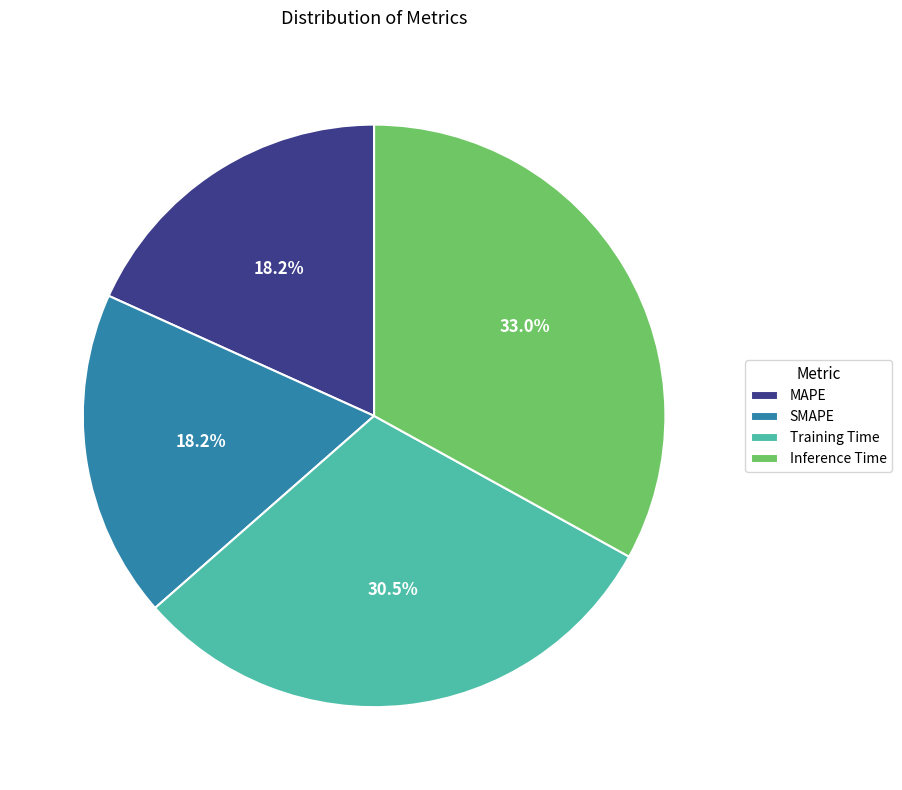

What portion of the pie excludes SMAPE?

81.8%